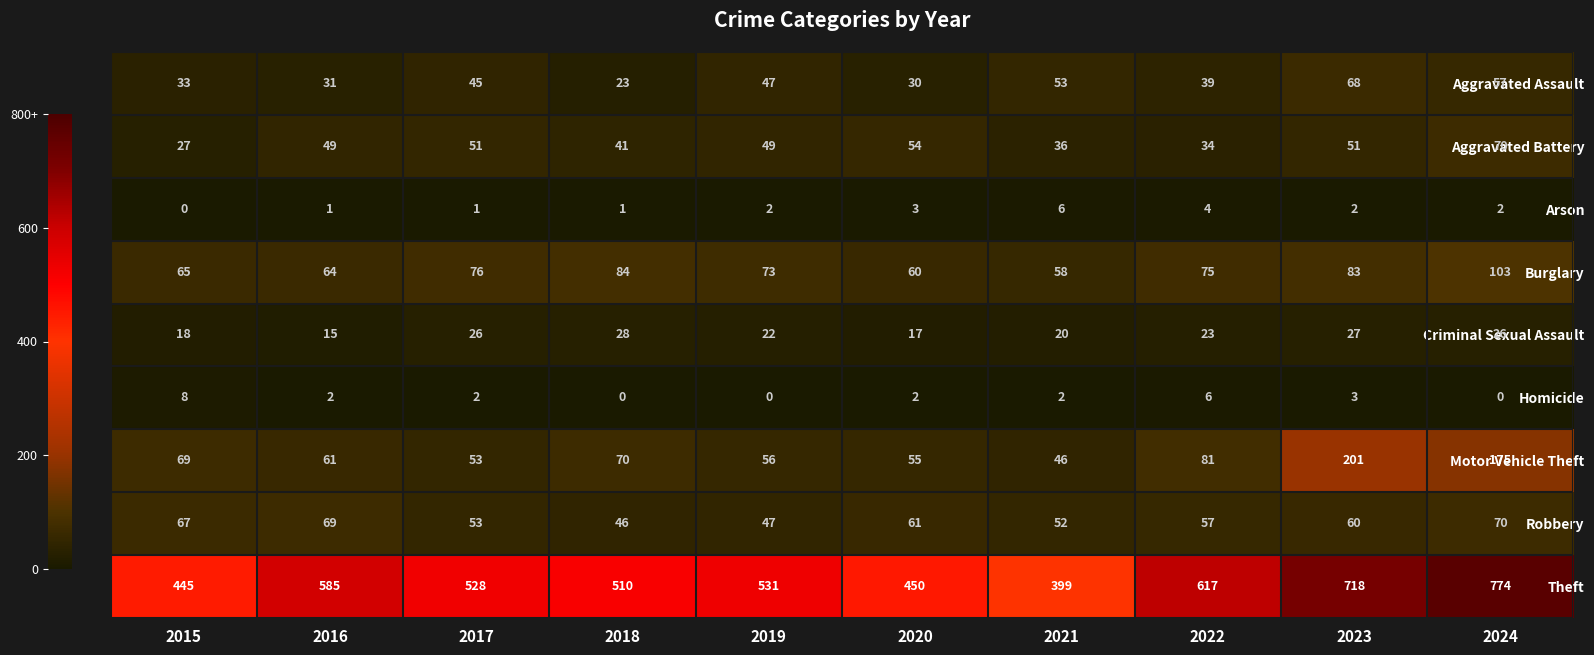

Which series has the largest total across all categories?

Theft